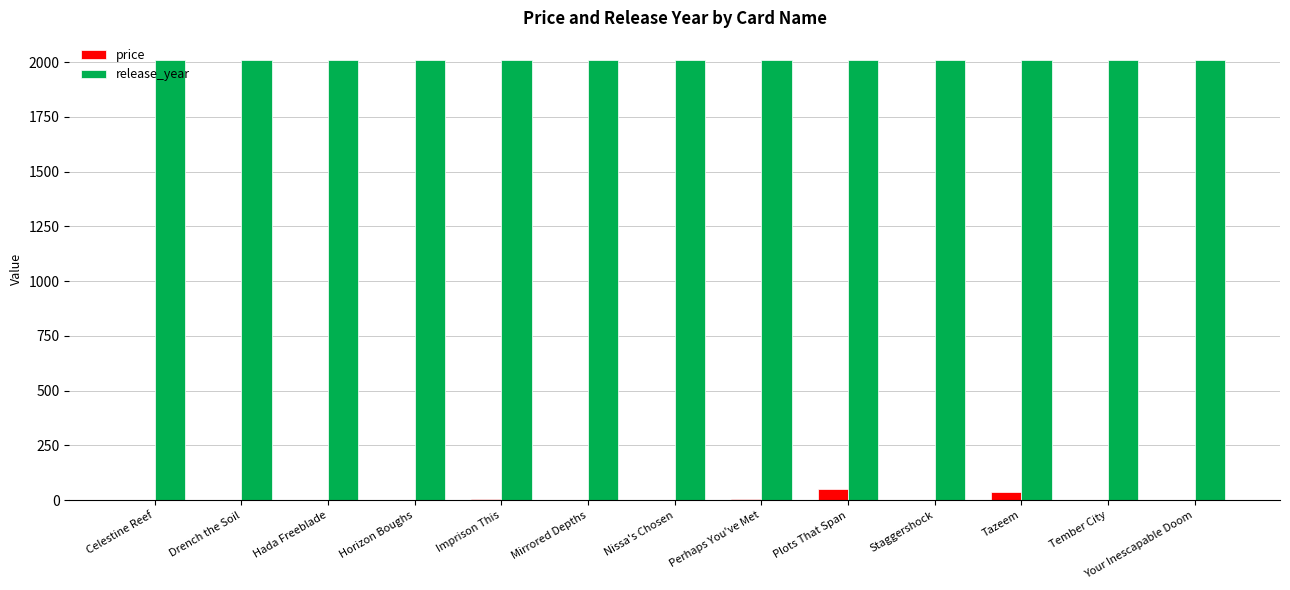

Is the value of release_year at Your Inescapable Doom greater than the value of price at Tazeem?

Yes